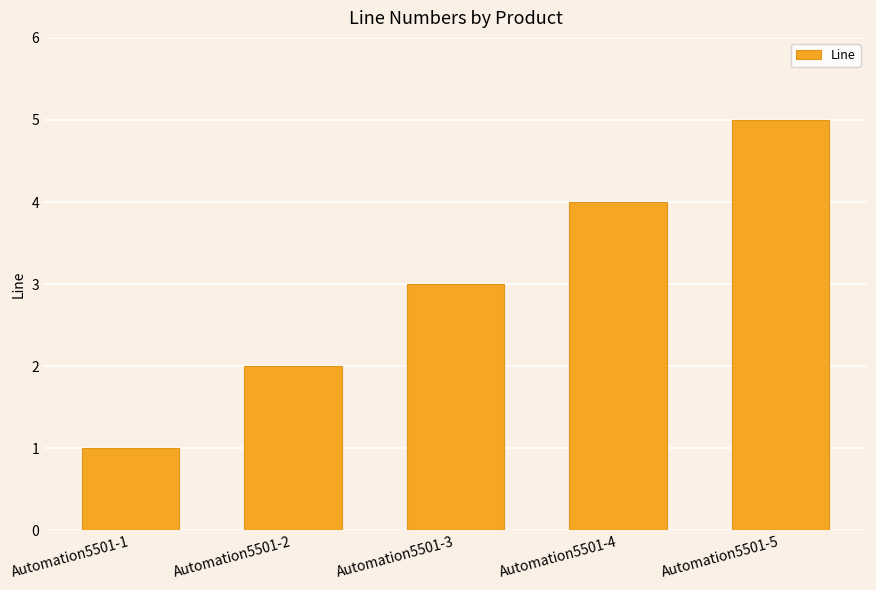

Rank the categories by value from highest to lowest.

Automation5501-5, Automation5501-4, Automation5501-3, Automation5501-2, Automation5501-1